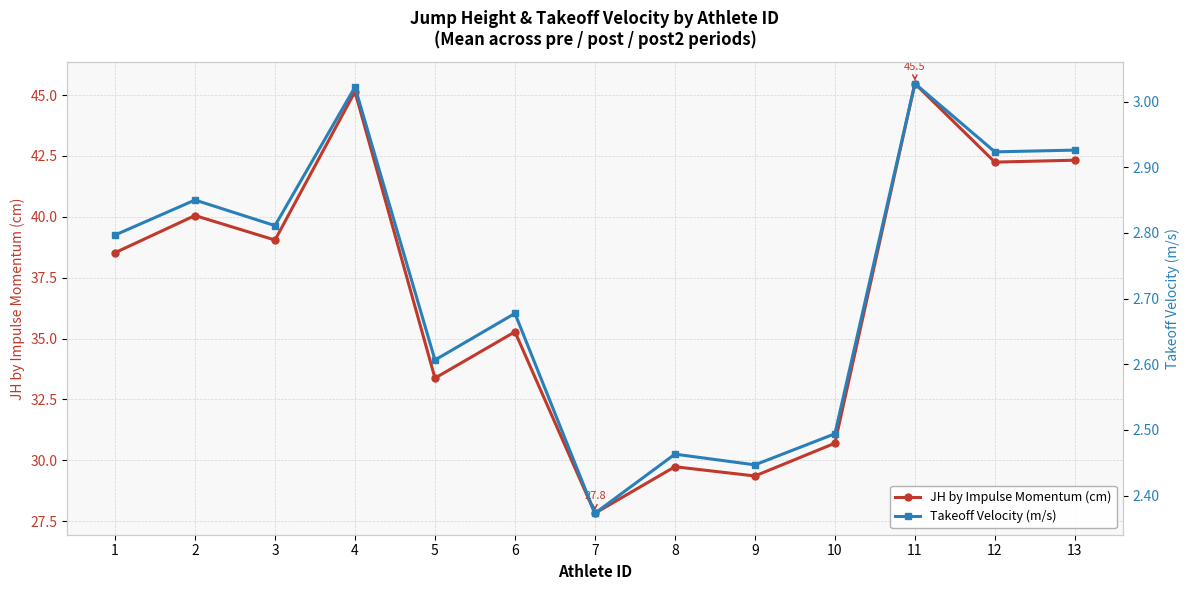

Reading right to left, list all the values displayed in this chart.

JH by Impulse Momentum (cm): 13=42.3	12=42.2	11=45.5	10=30.7	9=29.4	8=29.7	7=27.8	6=35.3	5=33.4	4=45.1	3=39.0	2=40.1	1=38.5
Takeoff Velocity (m/s): 13=2.9	12=2.9	11=3.0	10=2.5	9=2.4	8=2.5	7=2.4	6=2.7	5=2.6	4=3.0	3=2.8	2=2.8	1=2.8